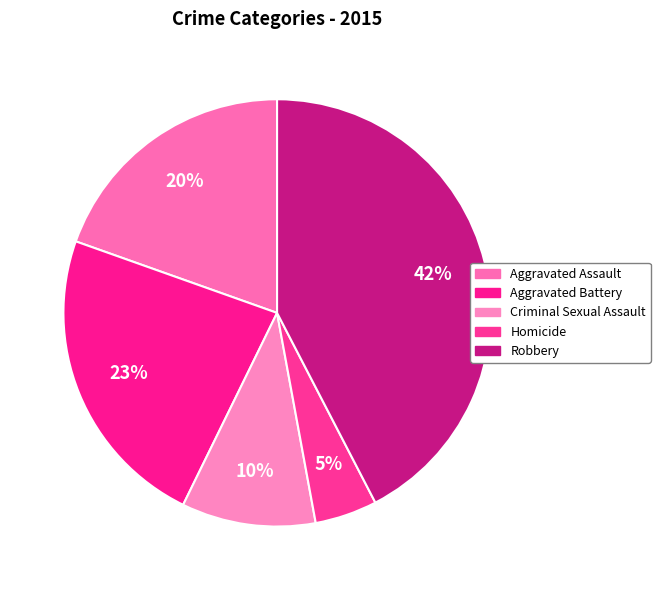

How many slices are in this pie chart?

5